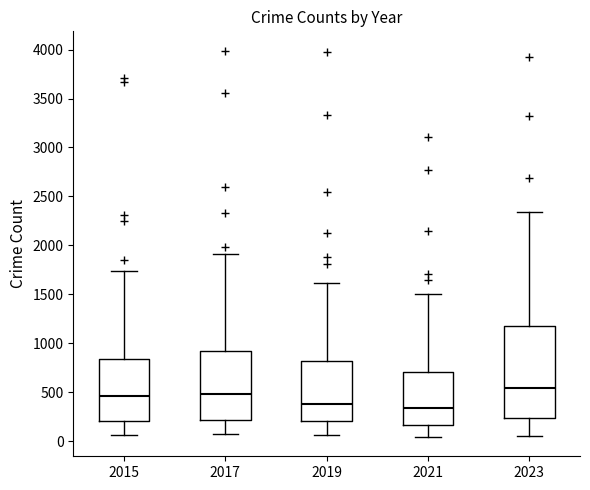

Where is the lower edge of the box at x = 2017 on the y-axis? The values are not printed on the chart, so give them approximately, as read against the axis.

200